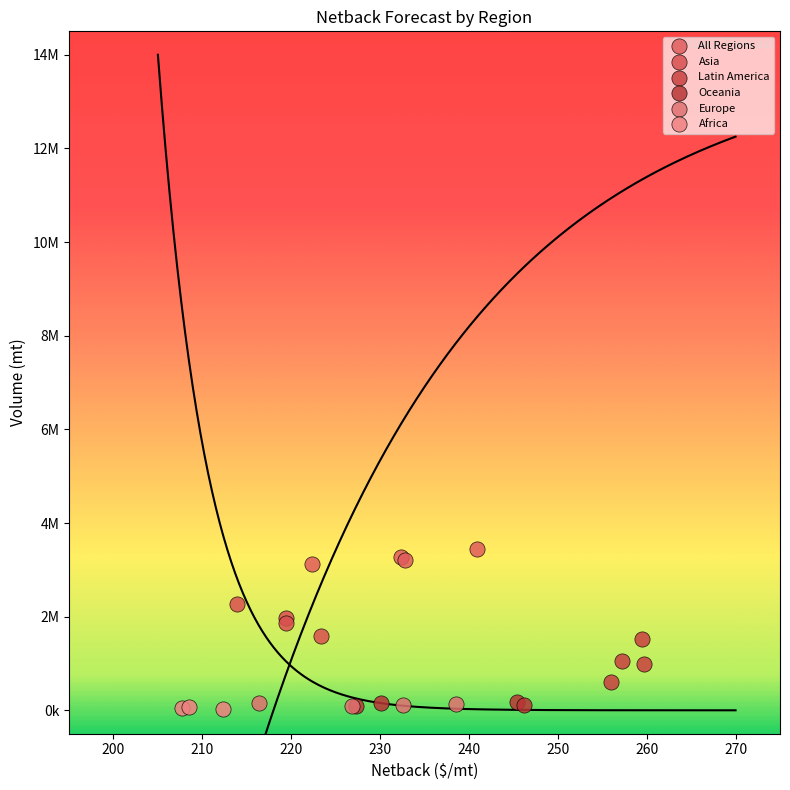

What are all the series names shown in the legend?

All Regions, Asia, Latin America, Oceania, Europe, Africa